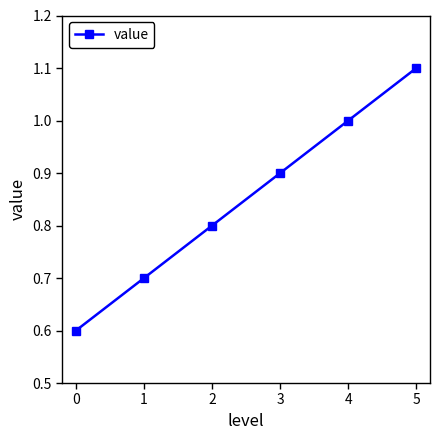

What is the change in value from 1 to 3?

+0.2